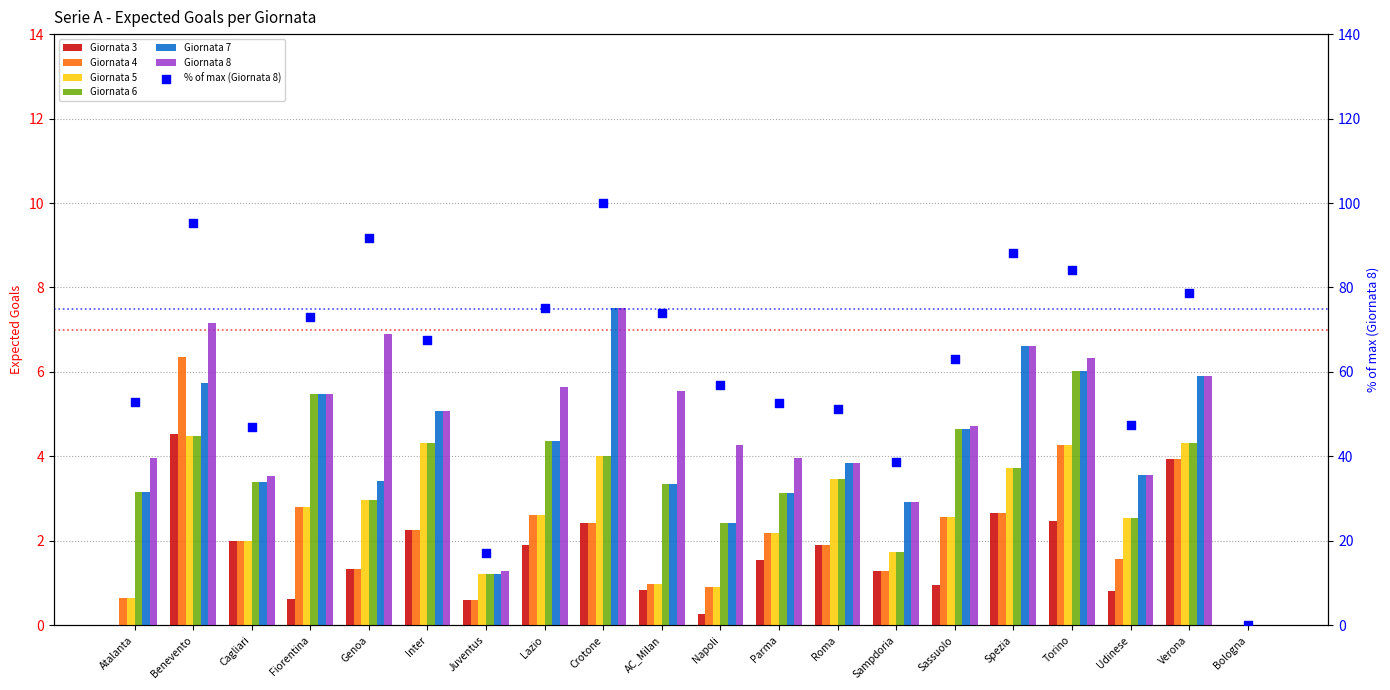

At how many categories does at least one series exceed 4?

12